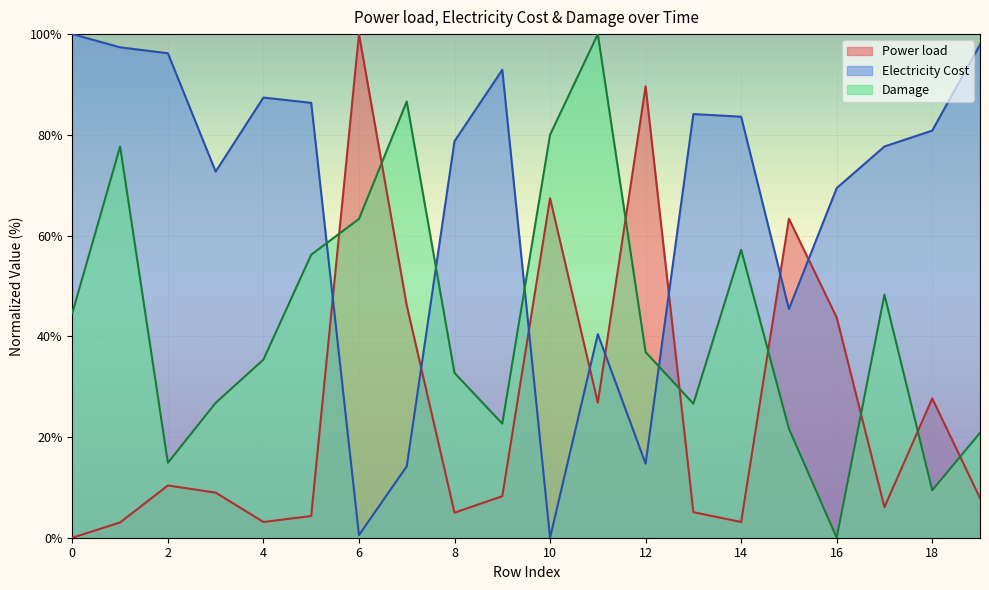

How many data points in Power load are above 8?

11